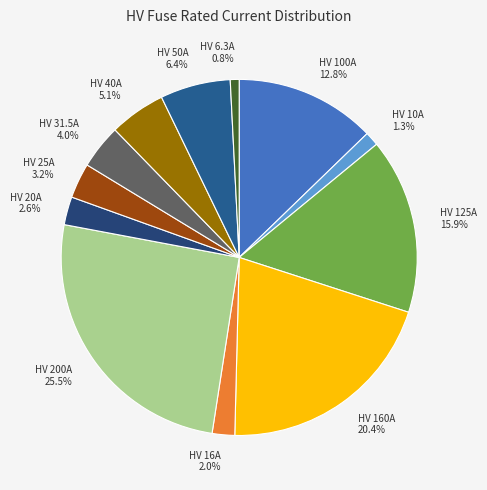

Does any single category account for the majority?

No